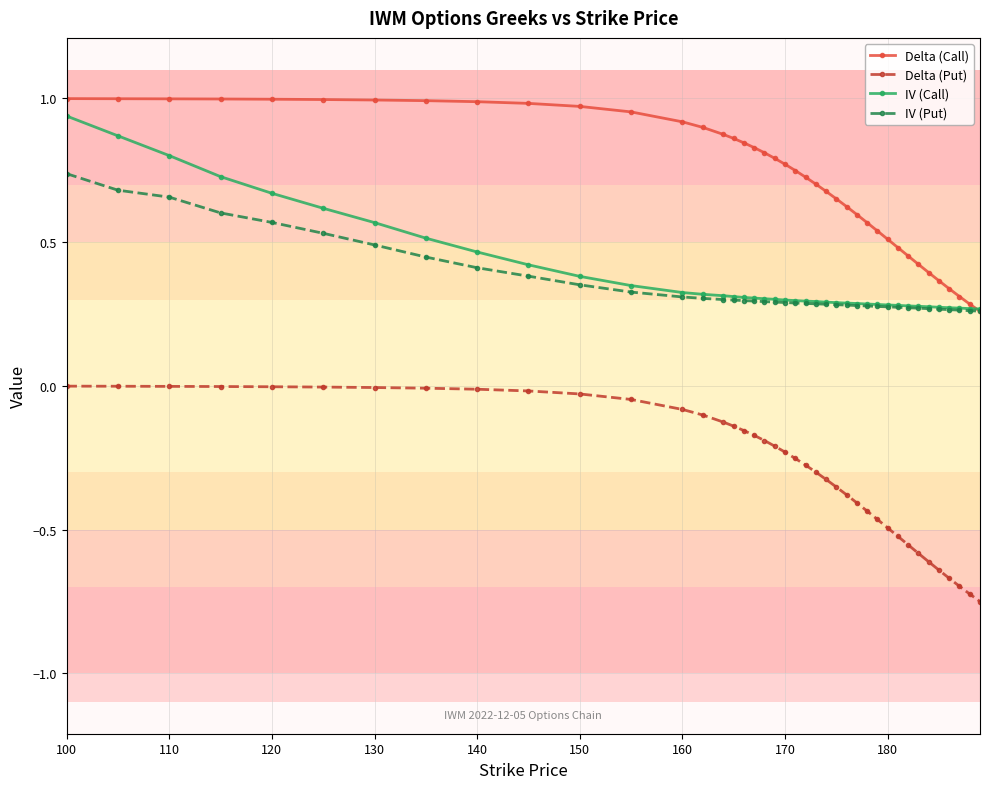

At how many categories does at least one series exceed 0?

40